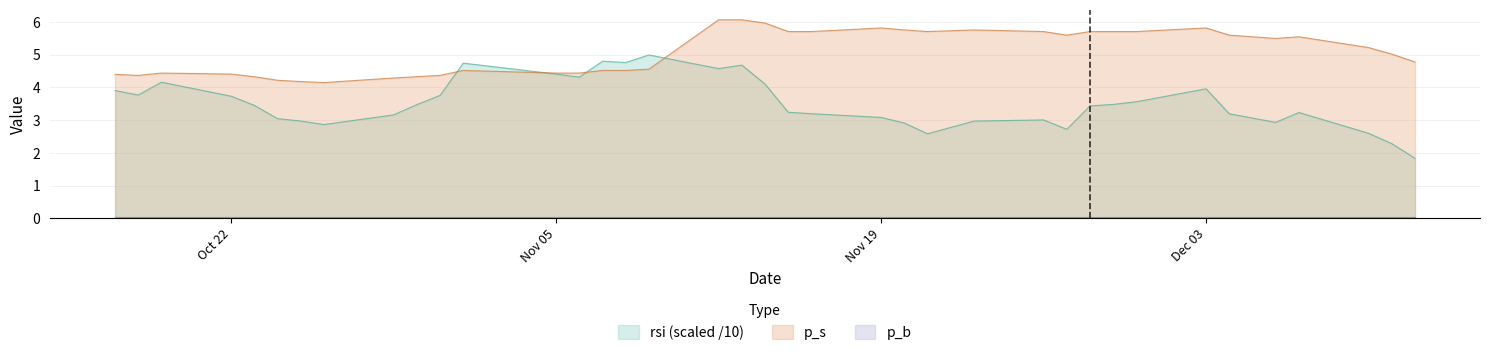

What is the sum of all rsi values?

133.9